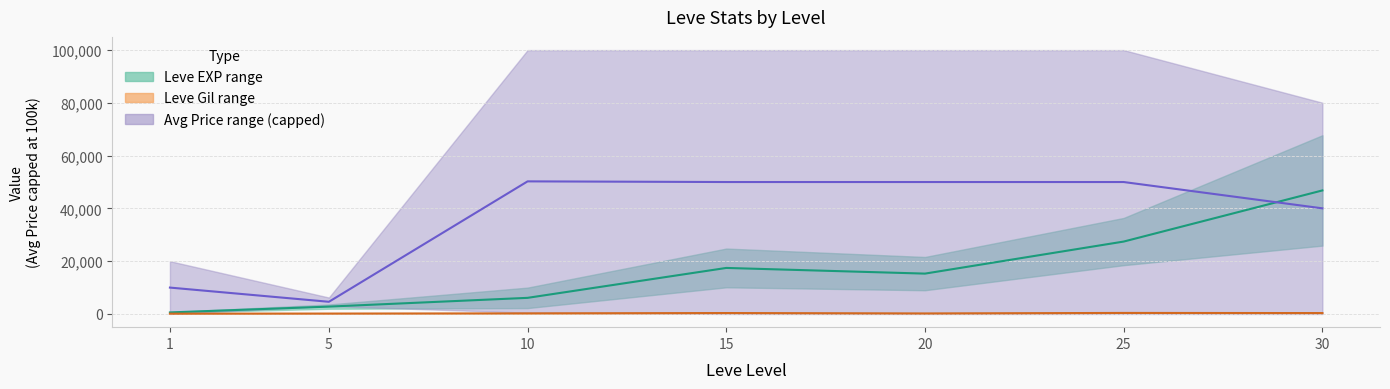

Reading right to left, list all the values displayed in this chart.

Leve EXP mid: 30=46815.0	25=27440.0	20=15295.0	15=17445.0	10=6110.0	5=2790.0	1=585.0
Leve Gil mid: 30=341.5	25=390.5	20=198.5	15=351.0	10=230.5	5=154.5	1=114.0
Avg Price mid: 30=40028.5	25=50000.0	20=50000.0	15=50000.0	10=50250.0	5=4618.0	1=10000.0